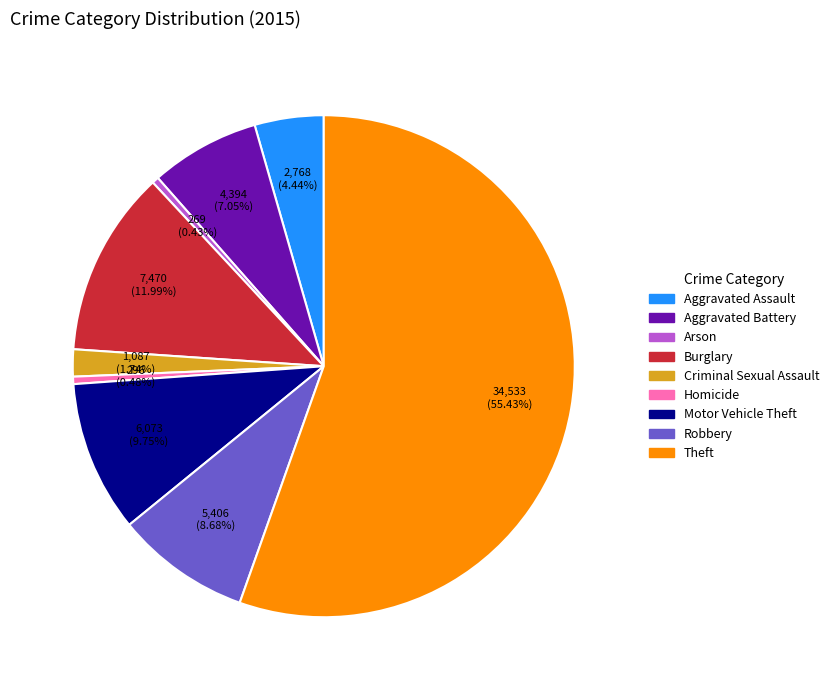

What portion of the pie excludes Arson?

99.6%